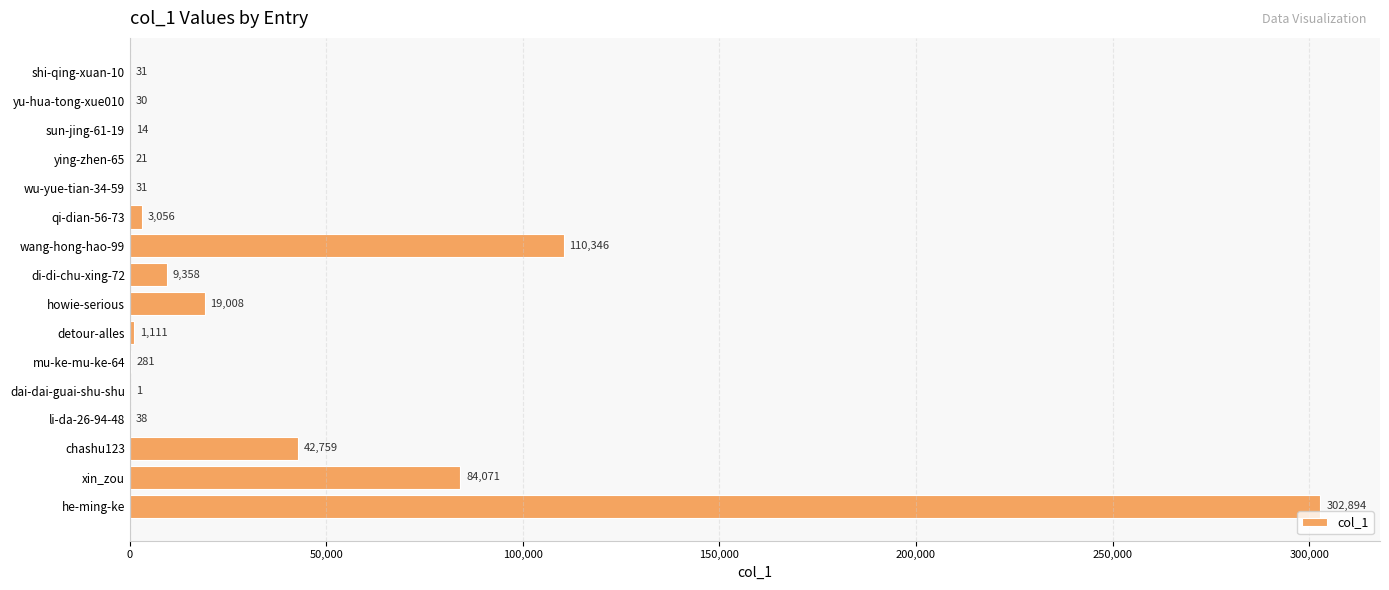

Approximately how many times larger is the value at he-ming-ke compared to mu-ke-mu-ke-64?

1077.9